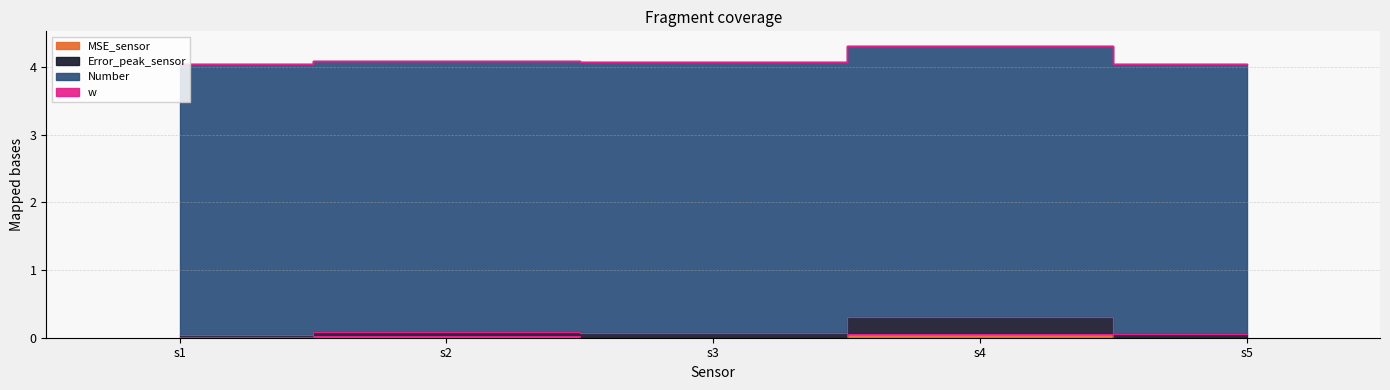

True or false: Error_peak_sensor and MSE_sensor intersect in this chart.

False